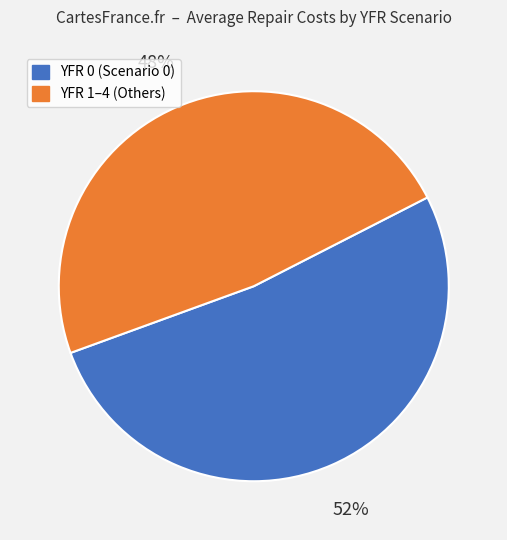

To the nearest percent, what is the difference between the largest and smallest slice percentages?

4%